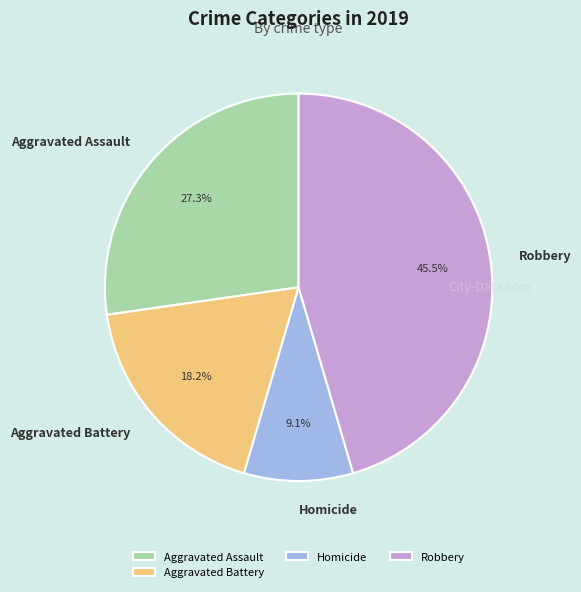

The Homicide slice represents 9% of the pie. True or false?

True